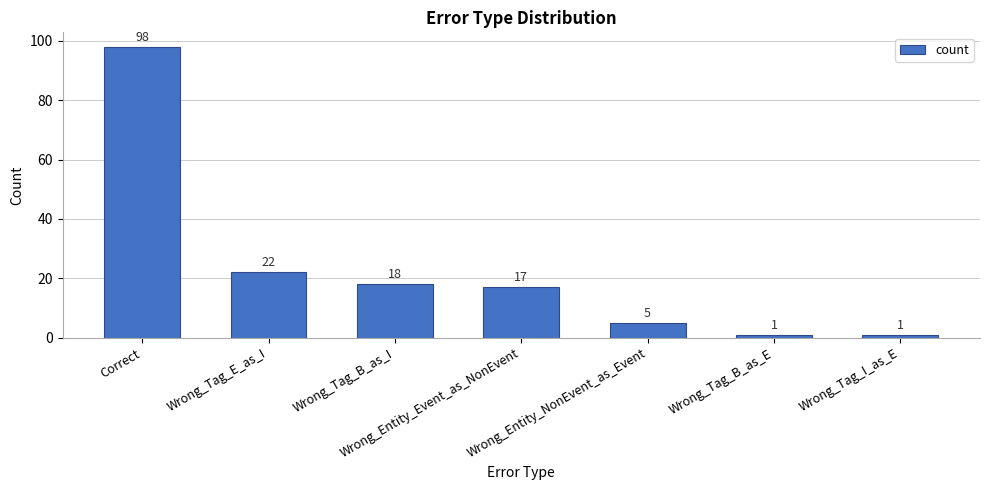

Between Wrong_Tag_I_as_E and Correct, which is larger?

Correct